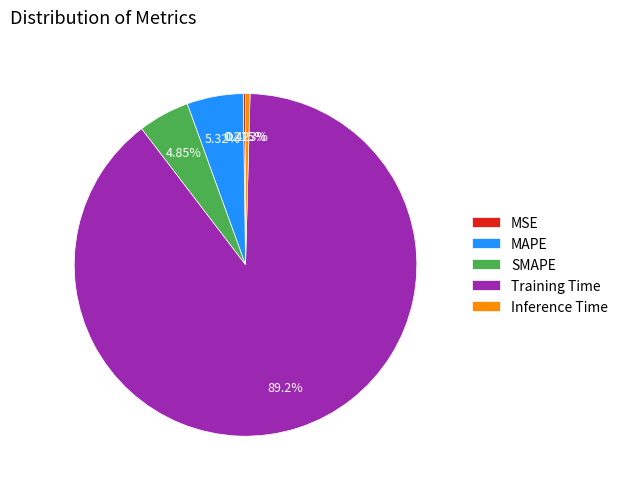

True or false: Inference Time accounts for 11% of the total.

False